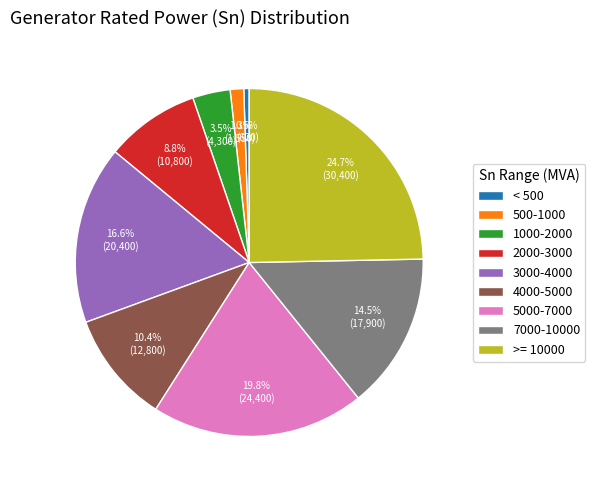

Rank the categories by value from highest to lowest.

>= 10000, 5000-7000, 3000-4000, 7000-10000, 4000-5000, 2000-3000, 1000-2000, 500-1000, < 500